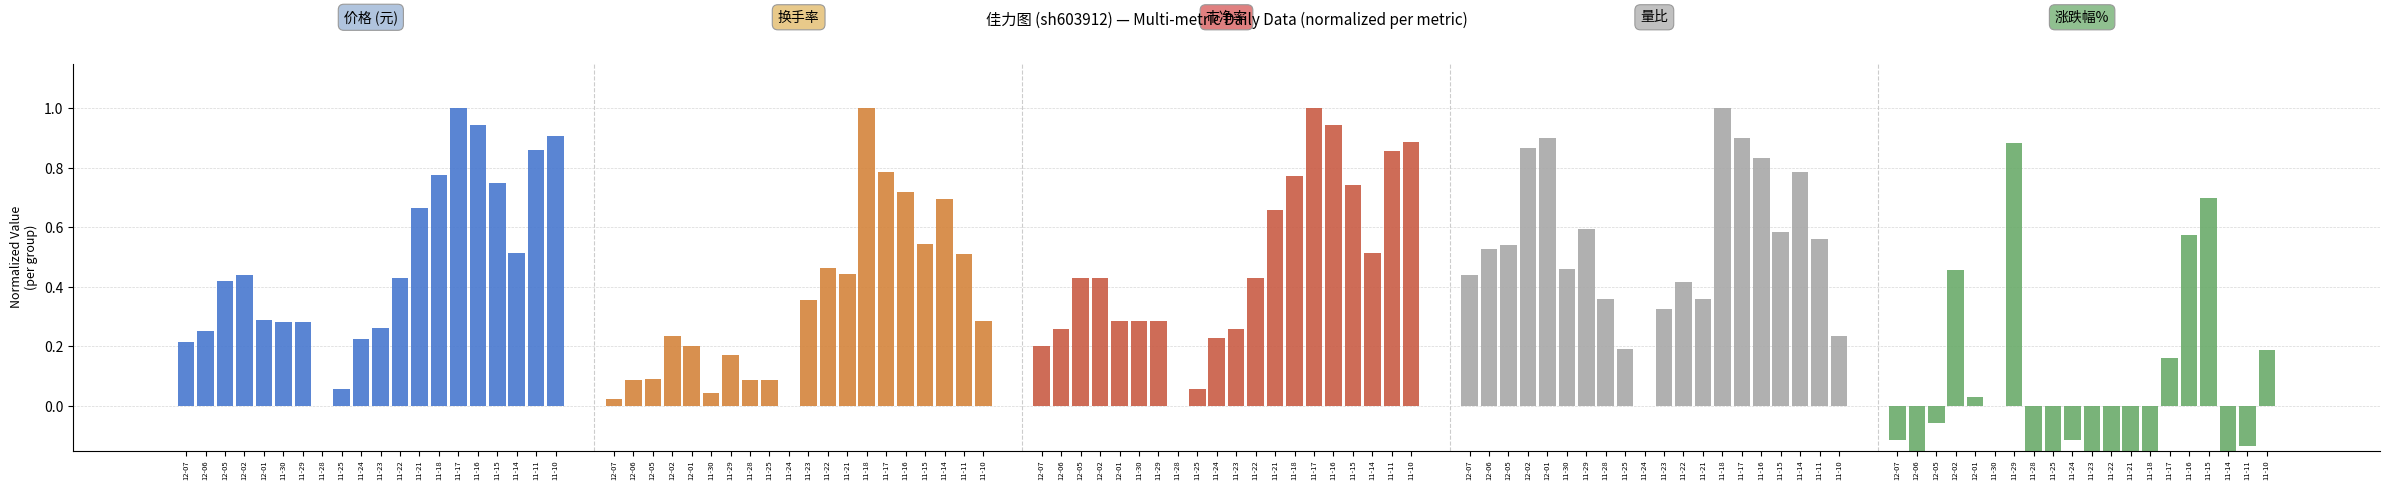

Which series has the largest total across all categories?

量比